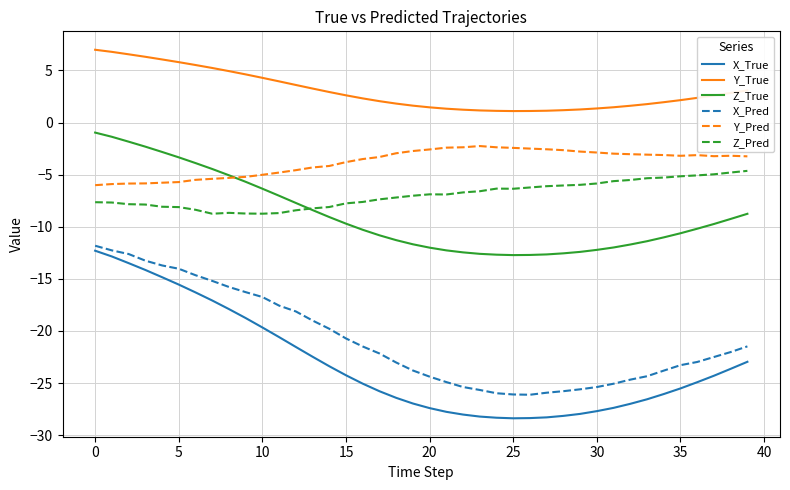

Which series has the largest range (max minus min)?

X_True